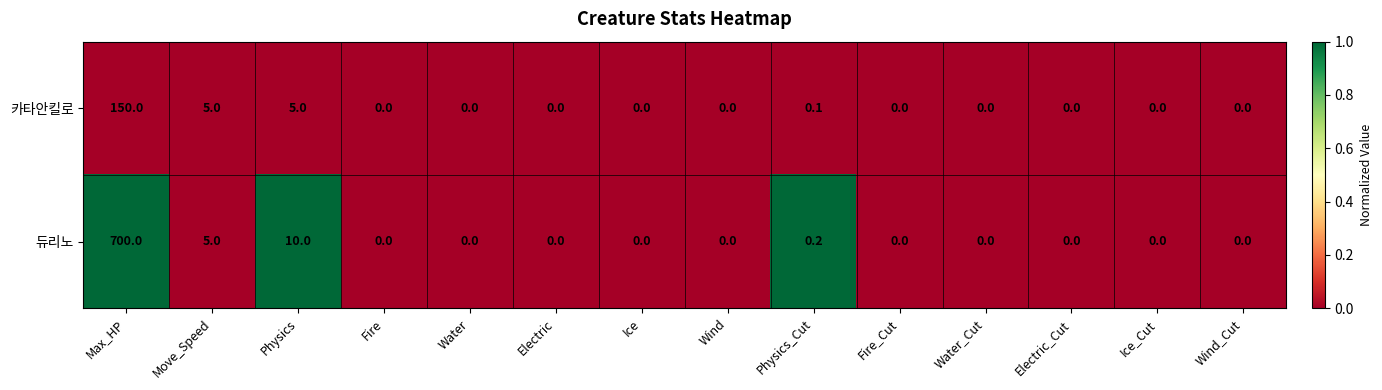

What is the maximum value shown in the chart?

700.0